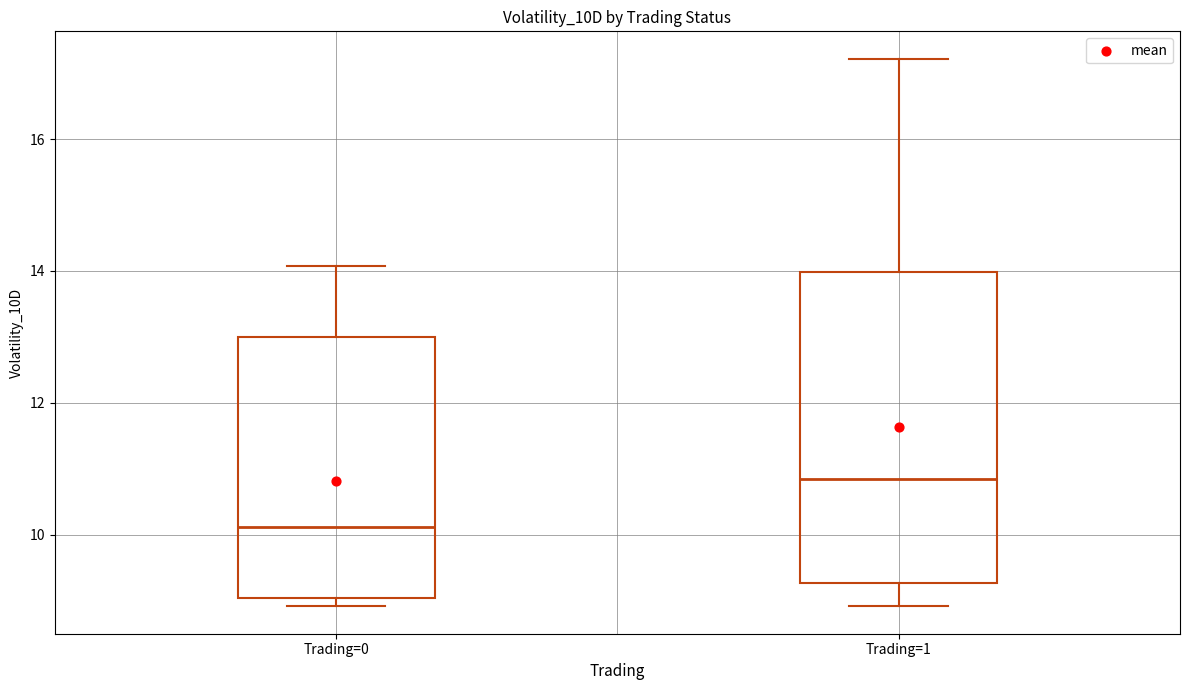

Where is the lower edge of the box for Trading=1 on the y-axis? The values are not printed on the chart, so give them approximately, as read against the axis.

9.2